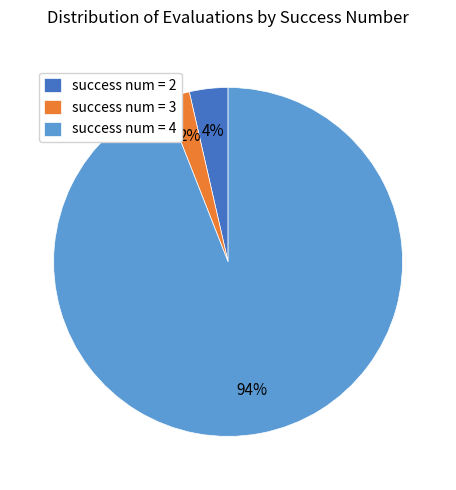

Is it true that success num = 3 is 17% of the pie?

False